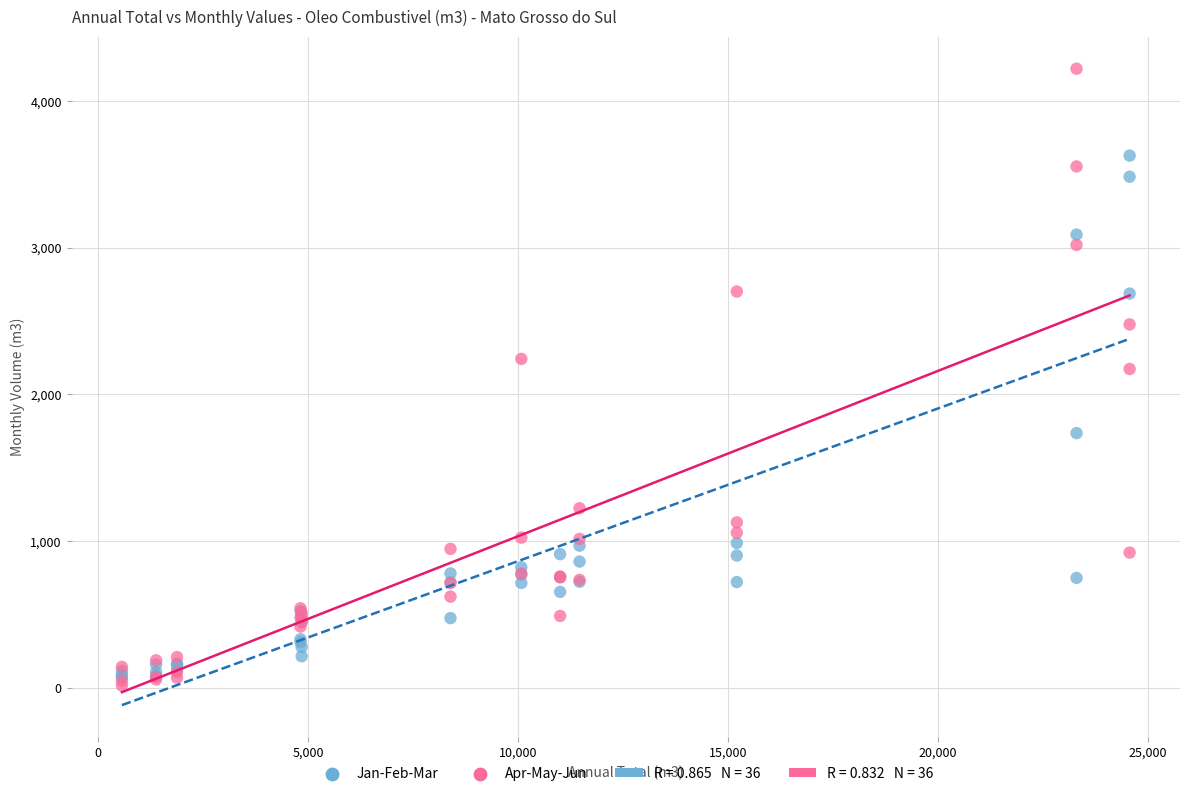

Which series reaches the maximum Y coordinate?

Apr-May-Jun